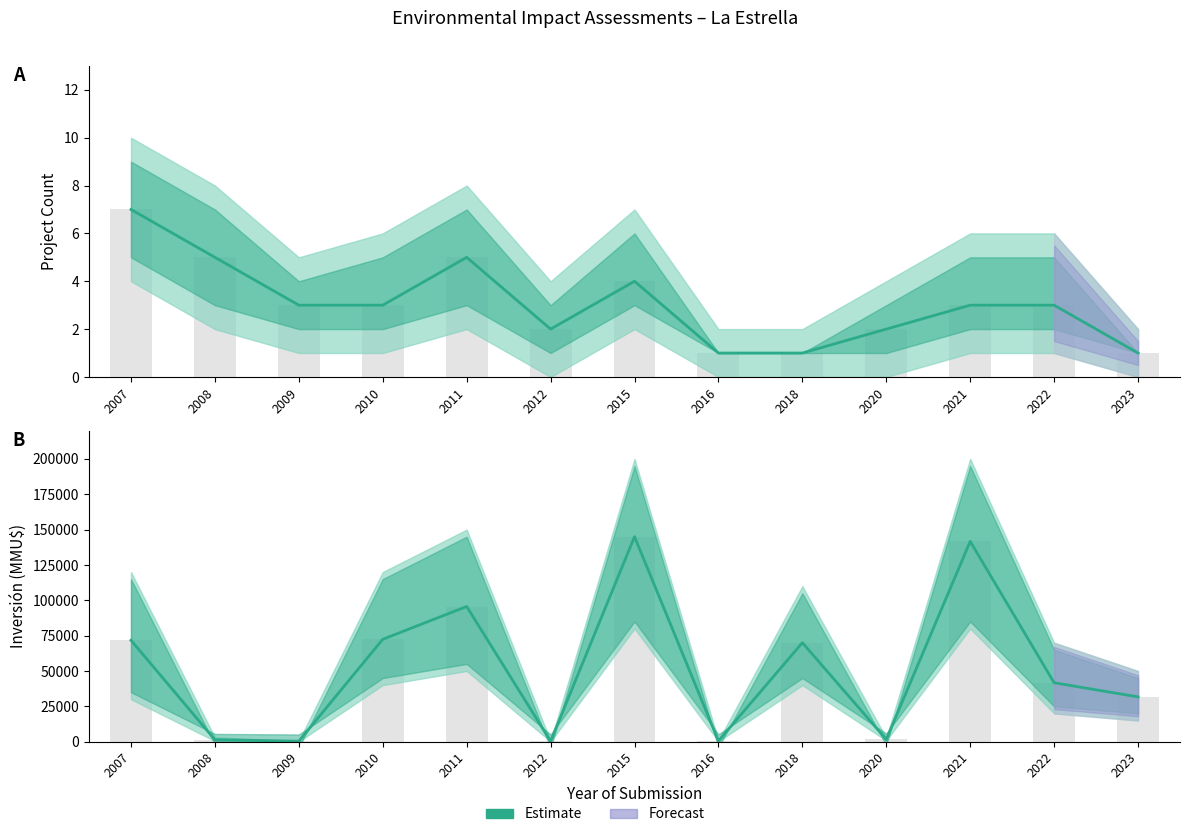

What is the lowest value of the Count series?

1